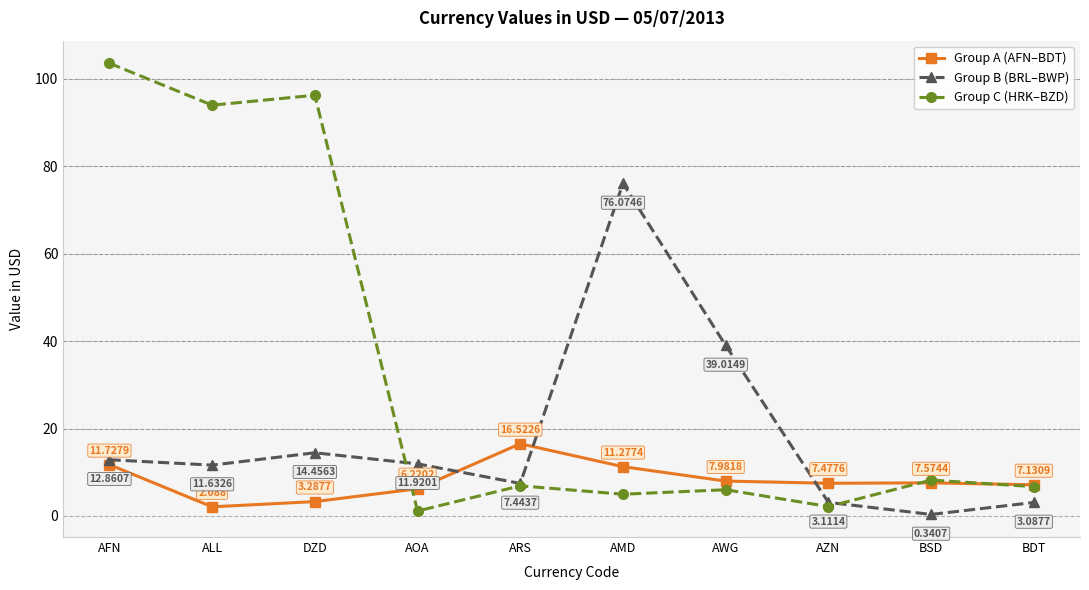

The Group B (BRL–BWP) series shows 3.1 at BDT. True or false?

True